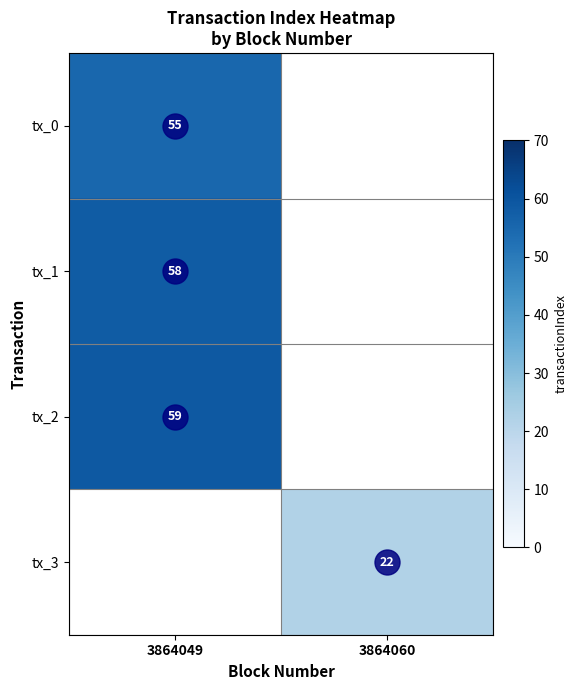

Which label corresponds to the smallest value in the chart?

3864060